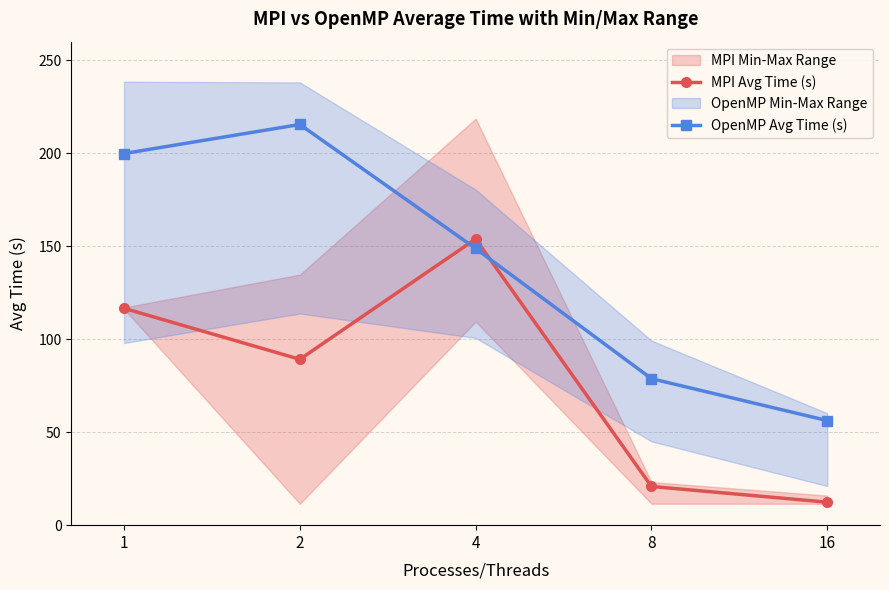

Which series has the largest range (max minus min)?

OpenMP Avg Time (s)